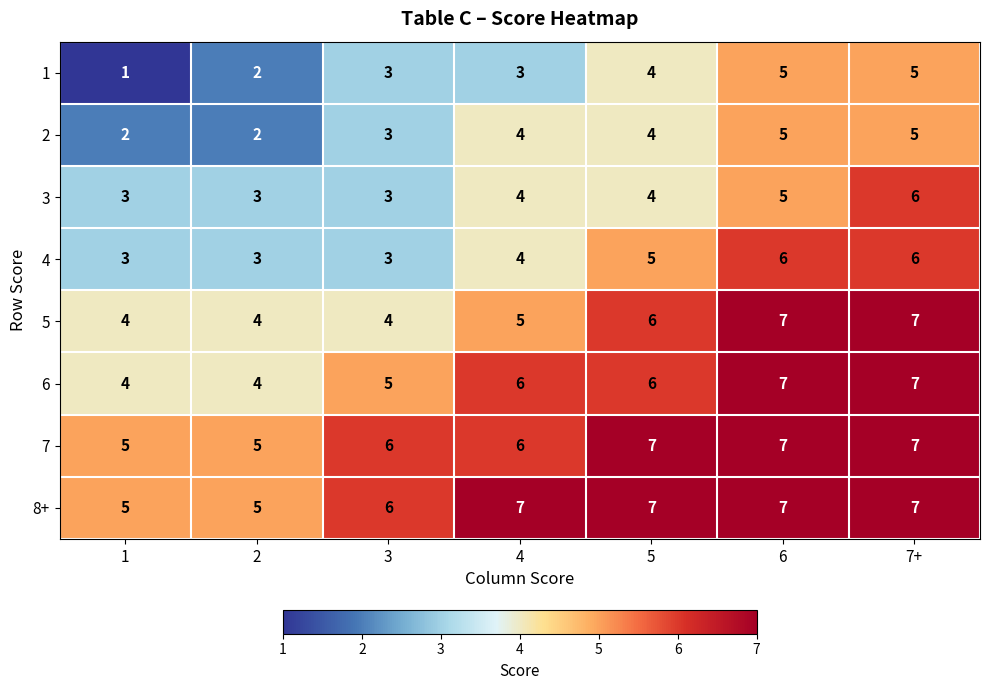

Which series has the largest total across all categories?

8+